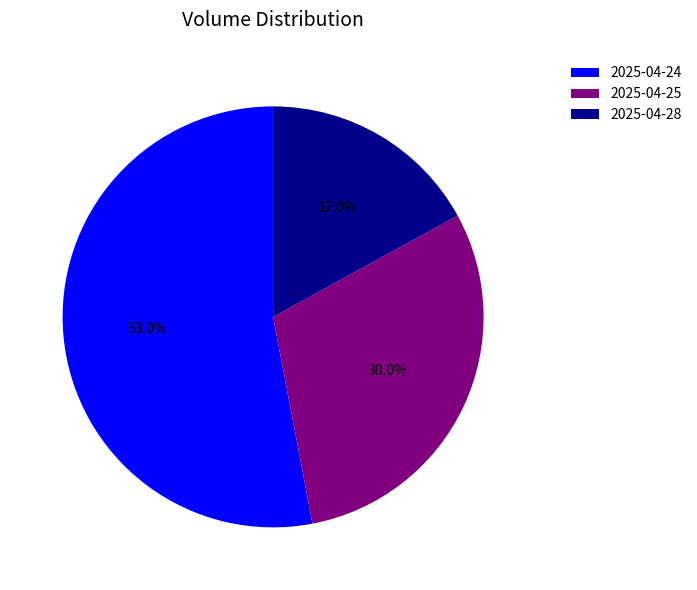

Approximately how many times larger is the value at 2025-04-25 compared to 2025-04-24?

0.6